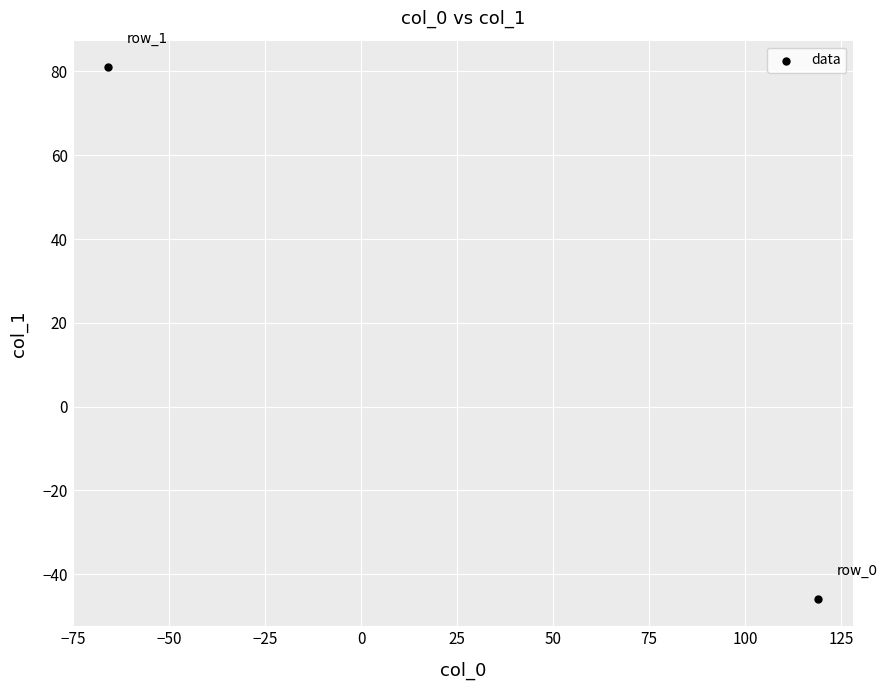

What is the range of X values (max minus min)?

185